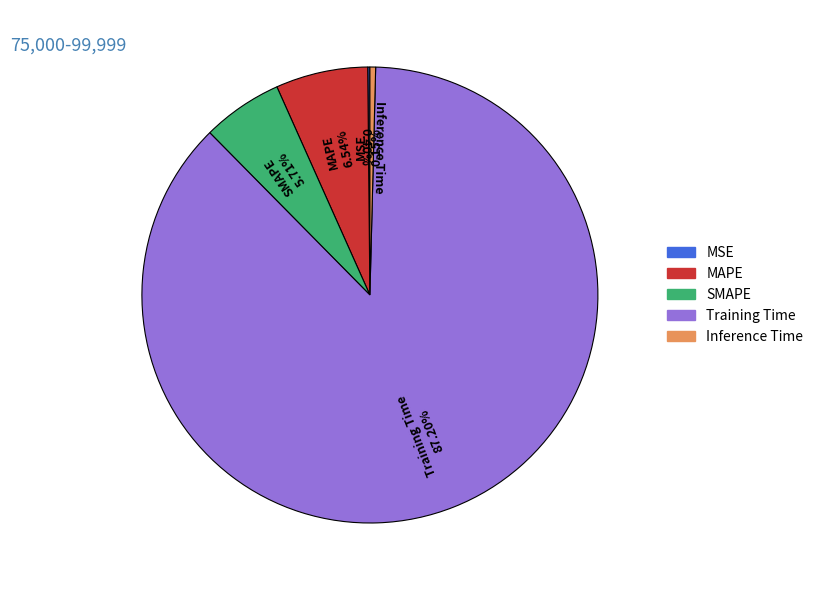

Do SMAPE and Inference Time together represent more than half of the pie?

No